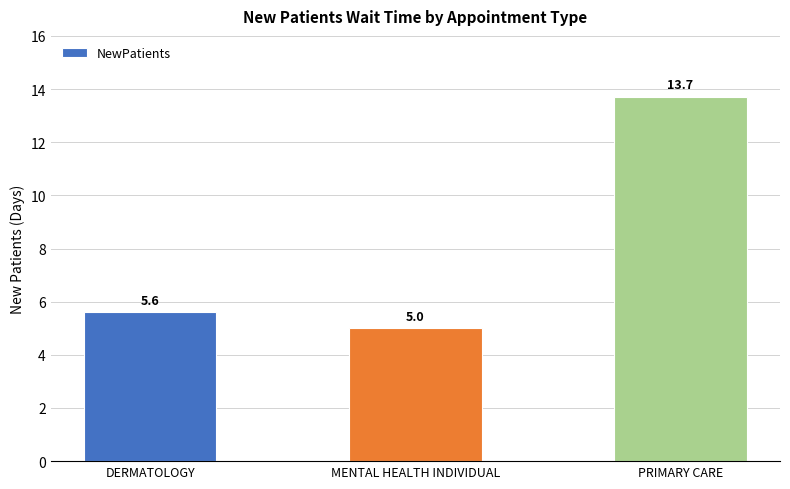

At which label is the value closest to 9?

DERMATOLOGY